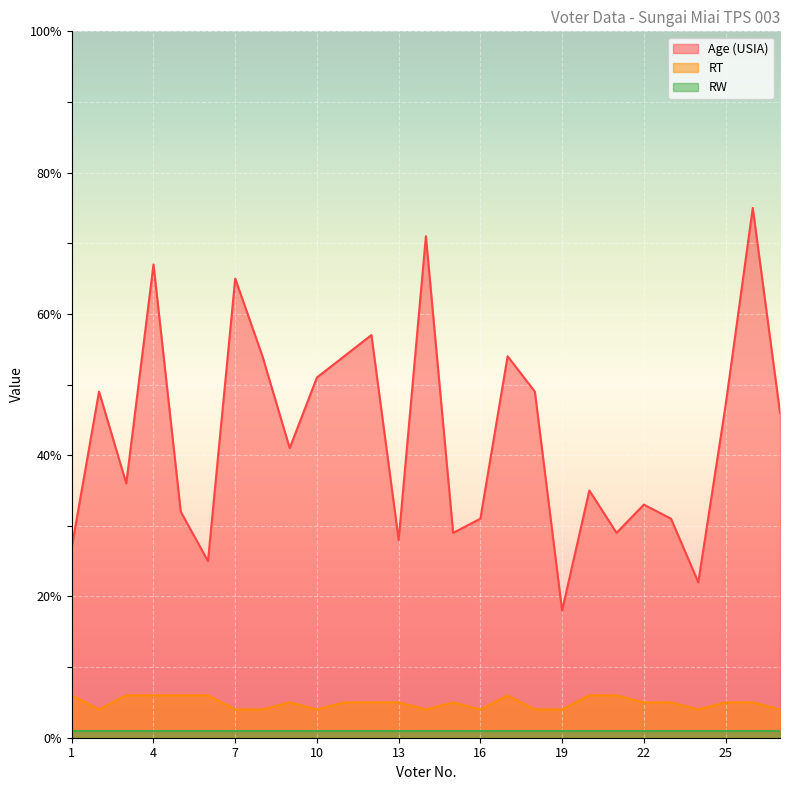

What is the difference between the Age (USIA) values at 10 and 9?

10